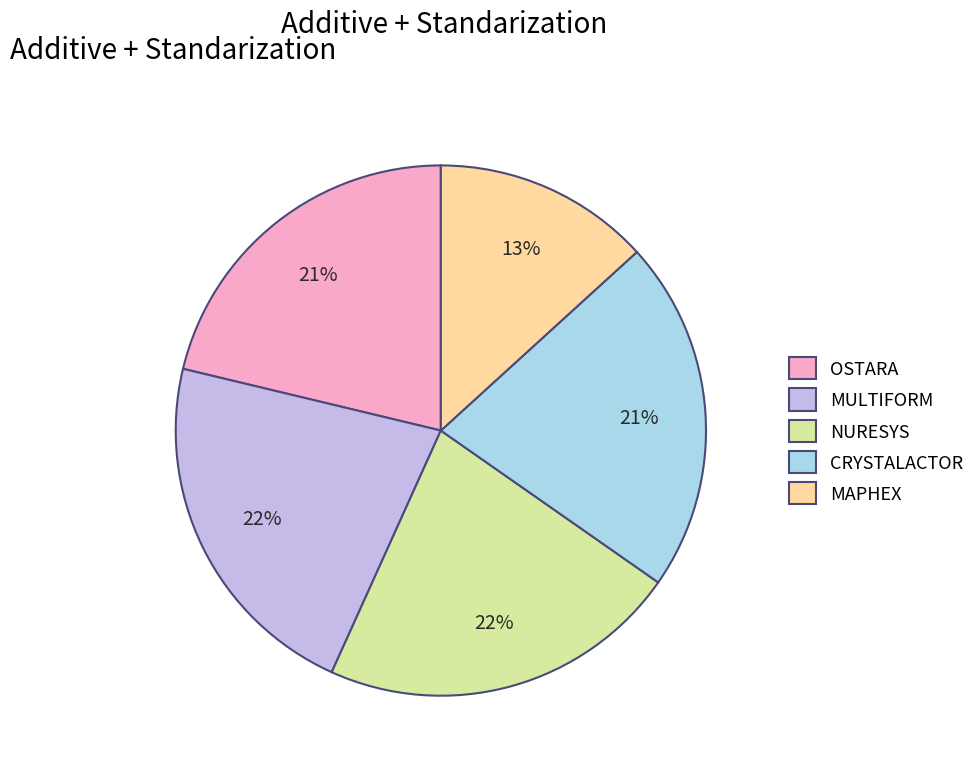

To the nearest percent, what portion does OSTARA represent?

21%